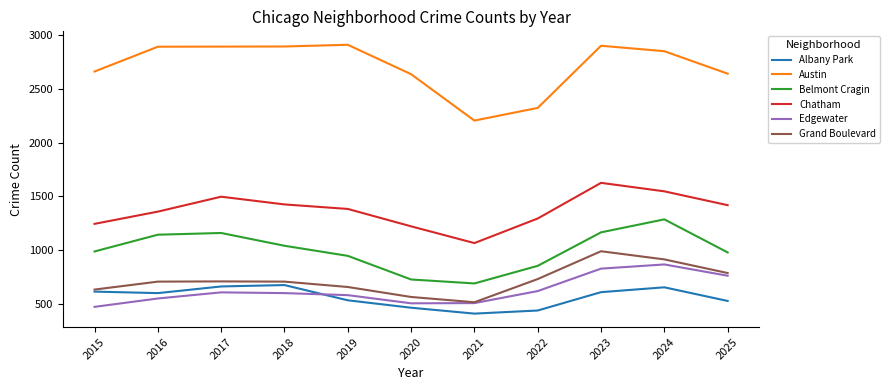

What is the difference between the maximum and minimum values in the Austin series?

706